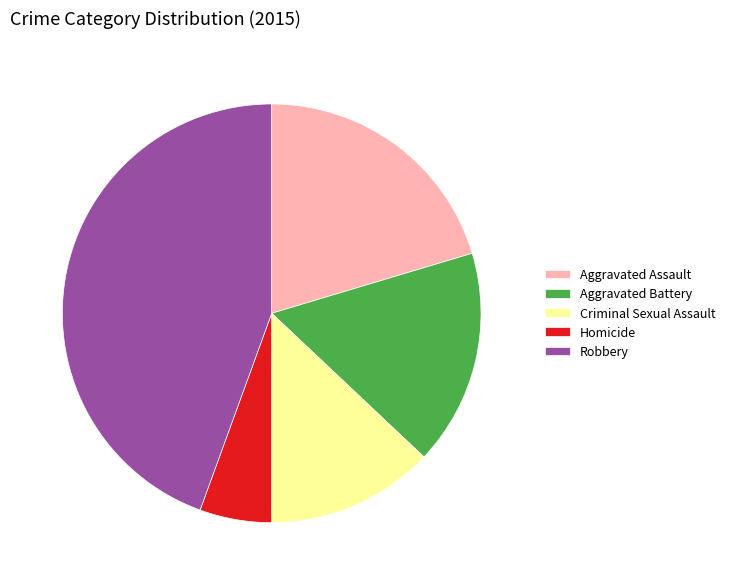

Do Homicide and Aggravated Assault together represent more than half of the pie?

No